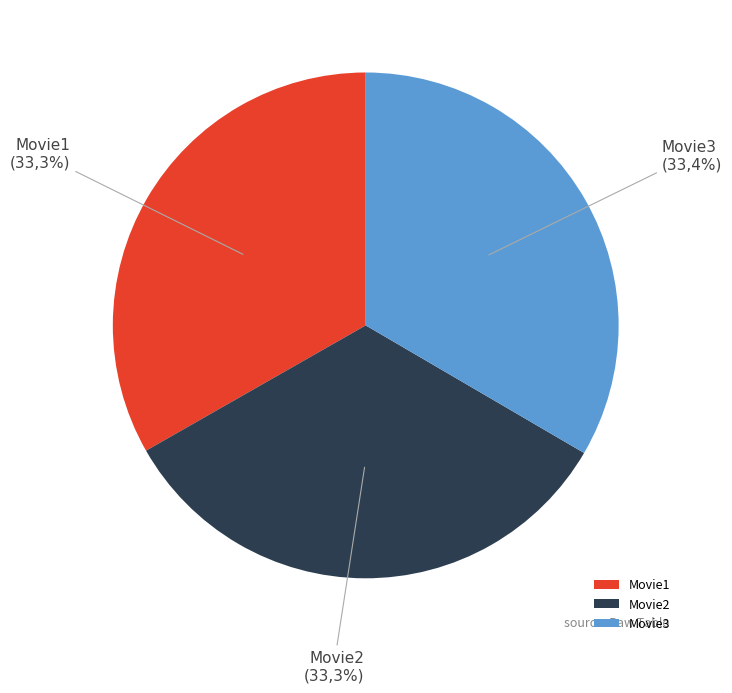

Does any single category account for the majority?

No